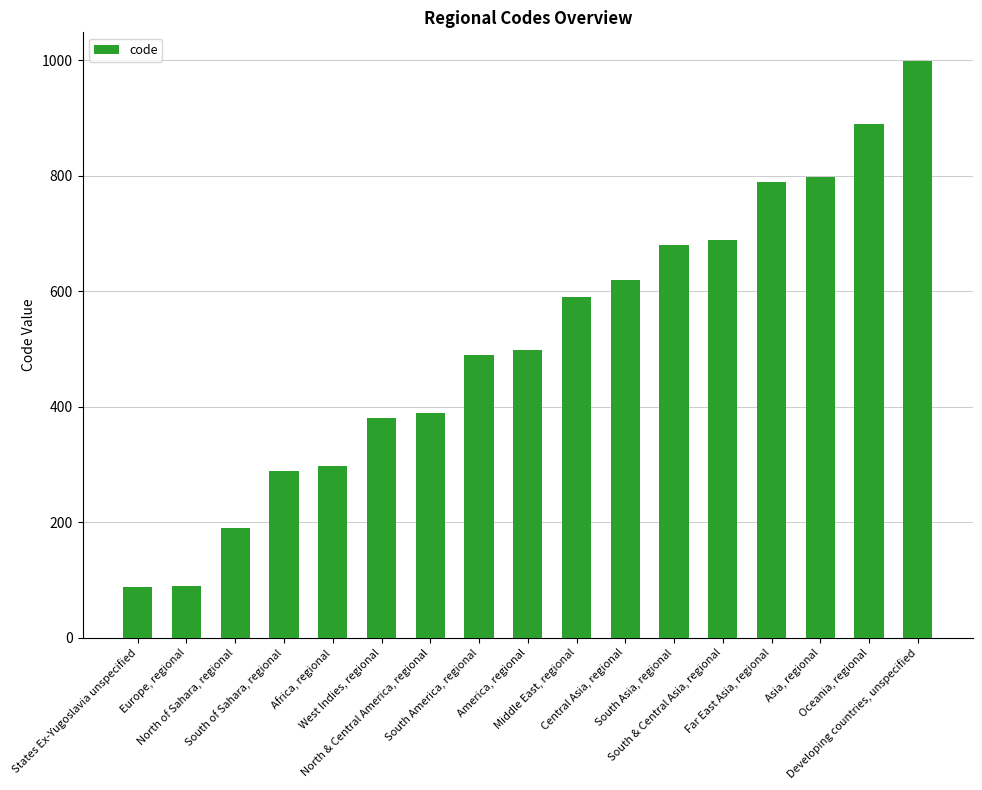

List the labels in order of value, largest first.

Developing countries, unspecified, Oceania, regional, Asia, regional, Far East Asia, regional, South & Central Asia, regional, South Asia, regional, Central Asia, regional, Middle East, regional, America, regional, South America, regional, North & Central America, regional, West Indies, regional, Africa, regional, South of Sahara, regional, North of Sahara, regional, Europe, regional, States Ex-Yugoslavia unspecified